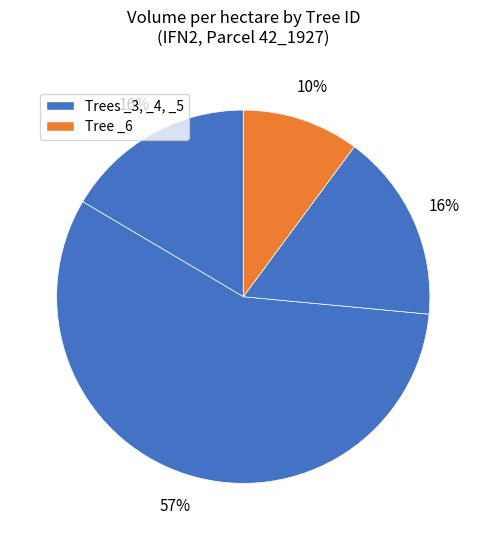

Count the number of slices in the pie.

4